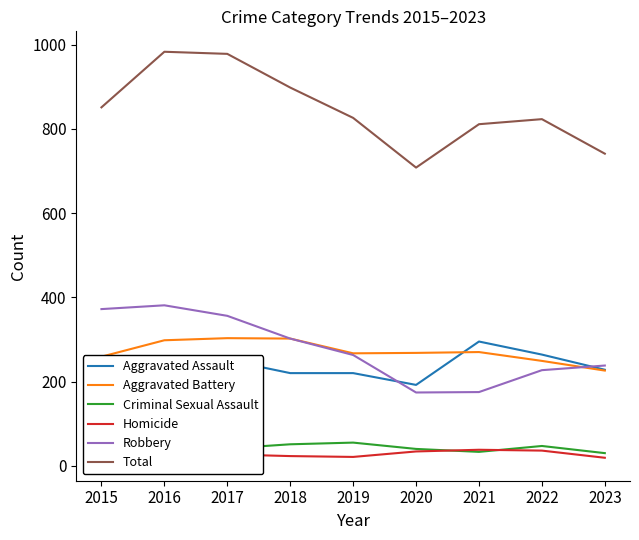

What are all the series names shown in the legend?

Aggravated Assault, Aggravated Battery, Criminal Sexual Assault, Homicide, Robbery, Total